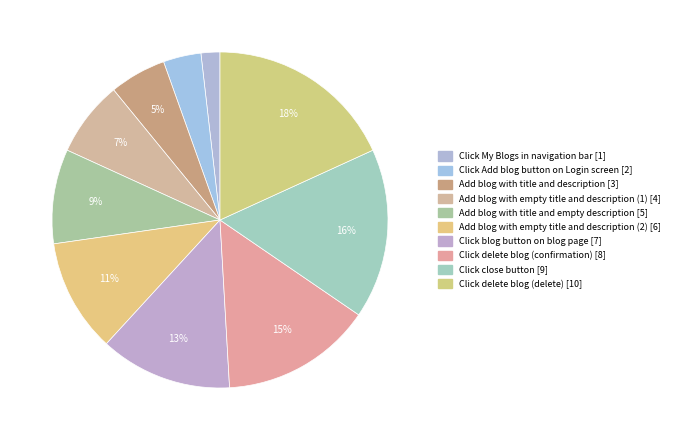

Does any single category account for the majority?

No